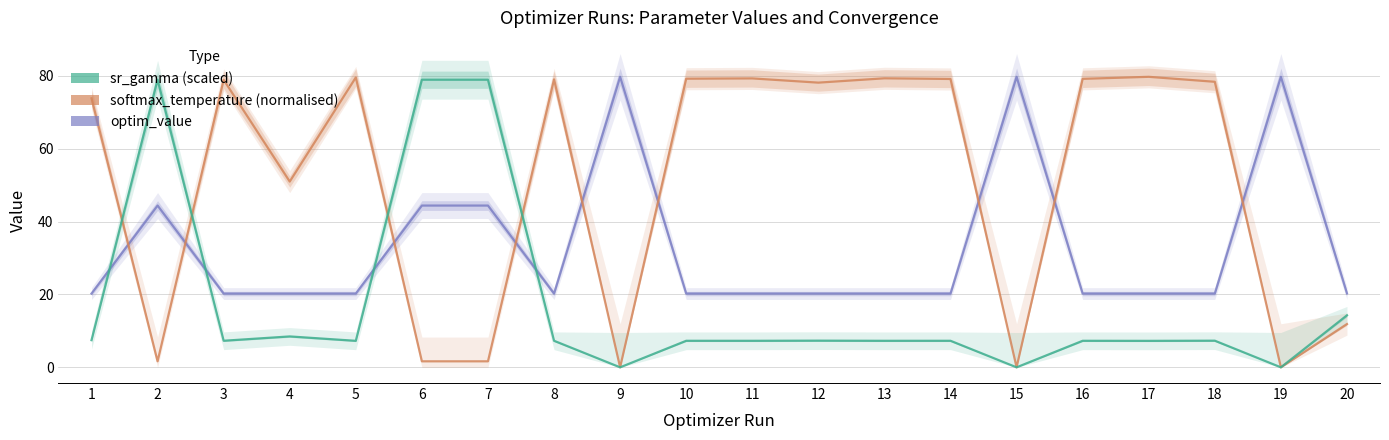

Between 11 and 14, which is larger?

11